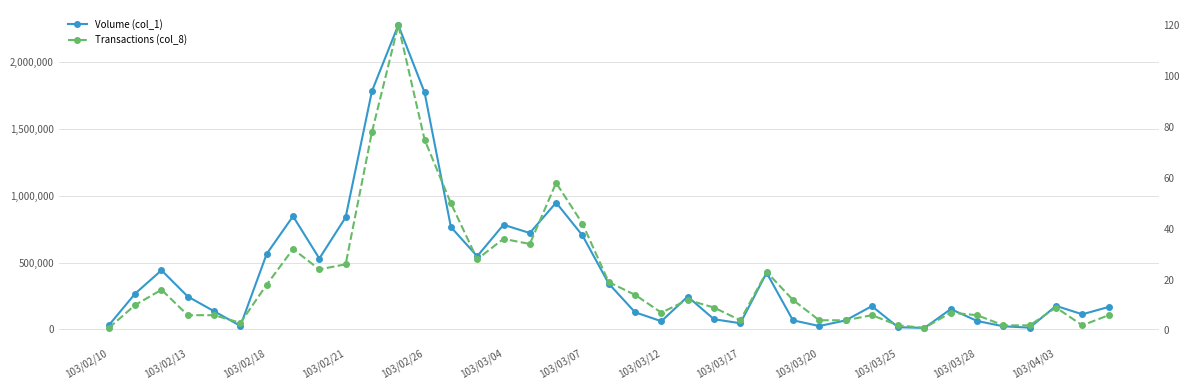

Rank the series by their average value, from lowest to highest.

Transactions (col_8), Volume (col_1)